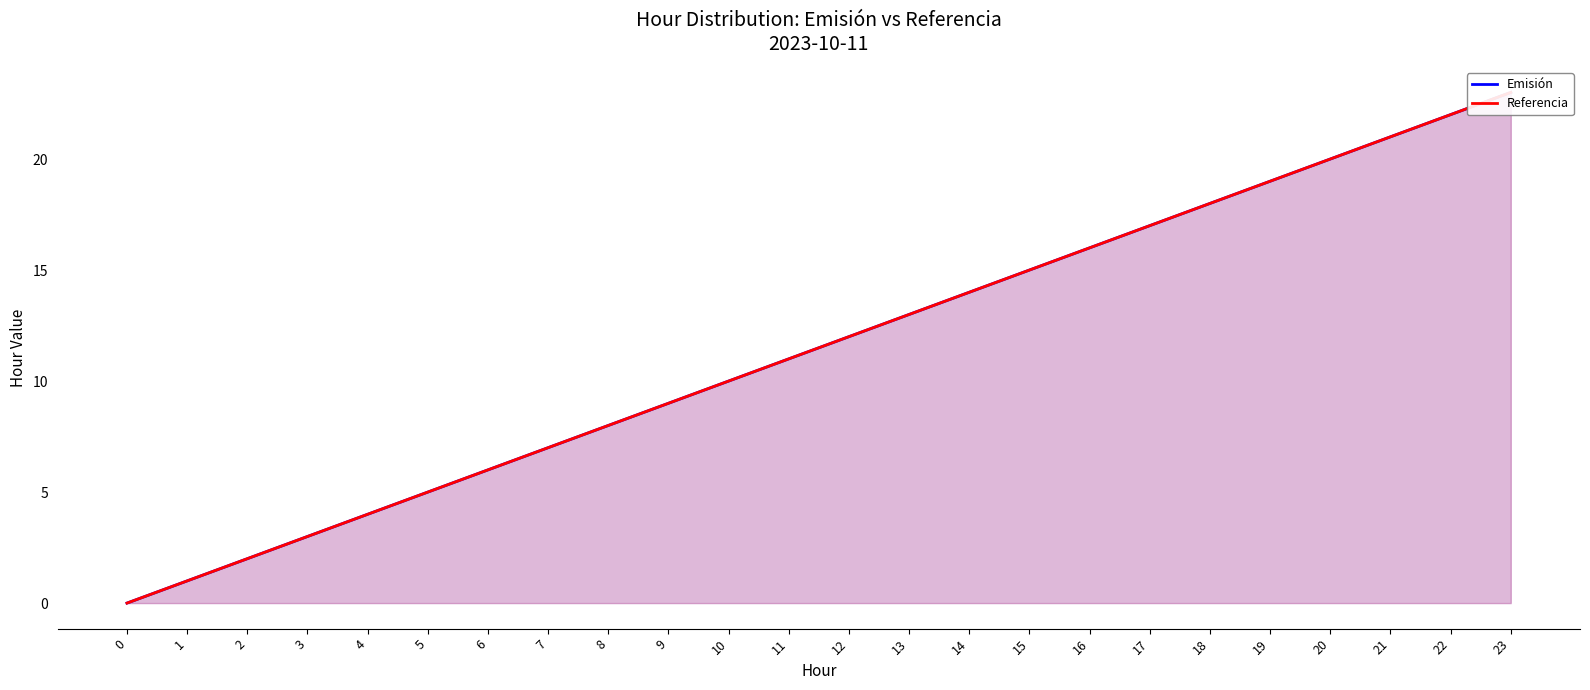

List the labels in order of Emisión value, largest first.

23, 22, 21, 20, 19, 18, 17, 16, 15, 14, 13, 12, 11, 10, 9, 8, 7, 6, 5, 4, 3, 2, 1, 0